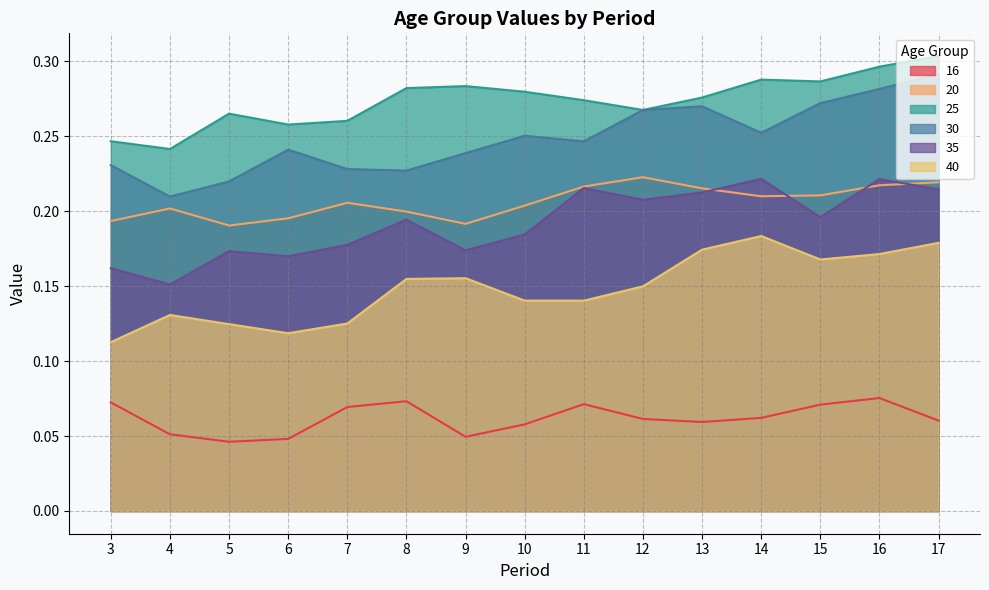

True or false: 30 and 16 intersect in this chart.

False